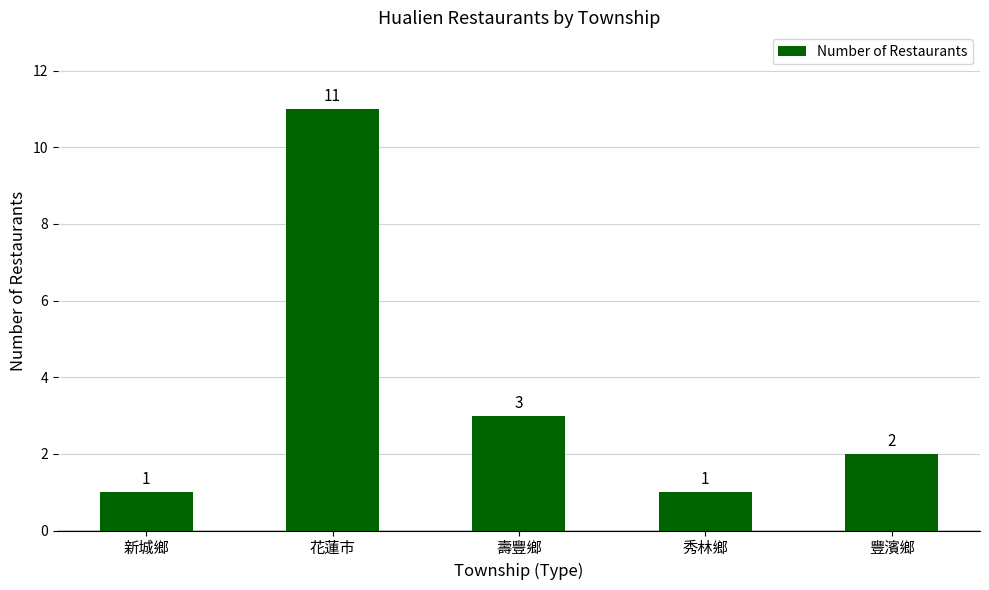

At which label is the value closest to 6?

壽豐鄉